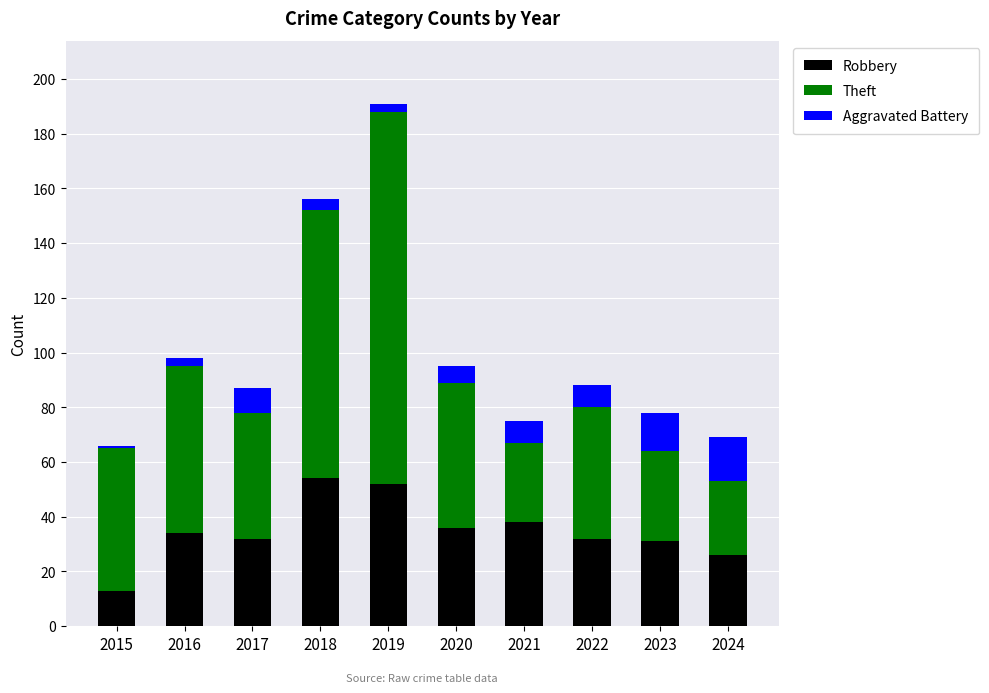

Which category has the lowest value in the Robbery series?

2015